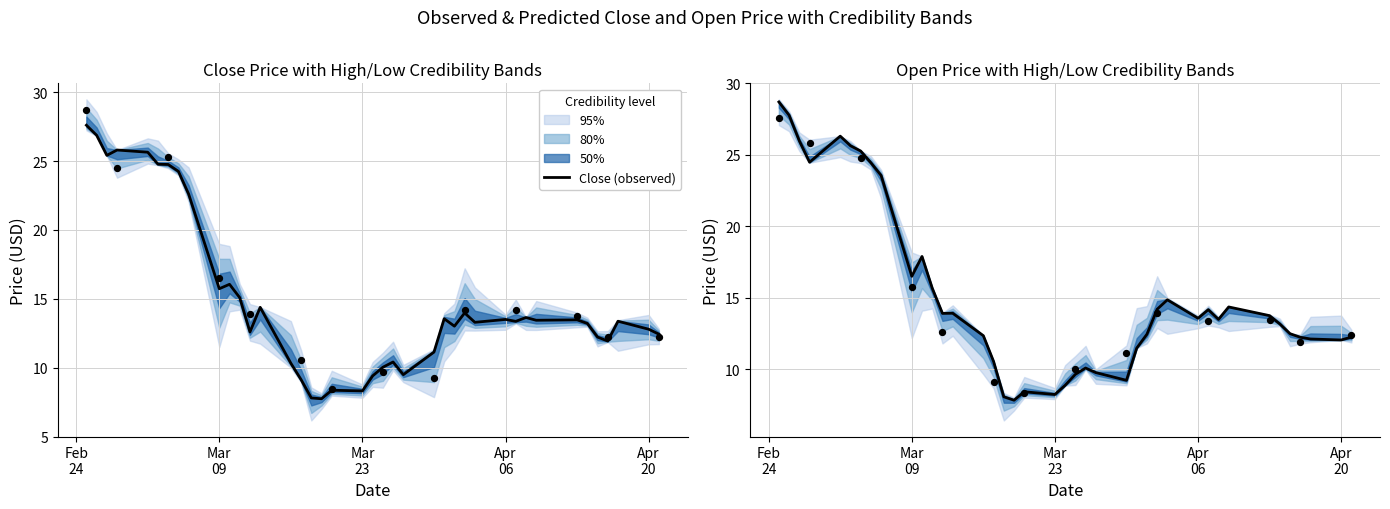

What is the maximum value for Close (observed)?

27.6